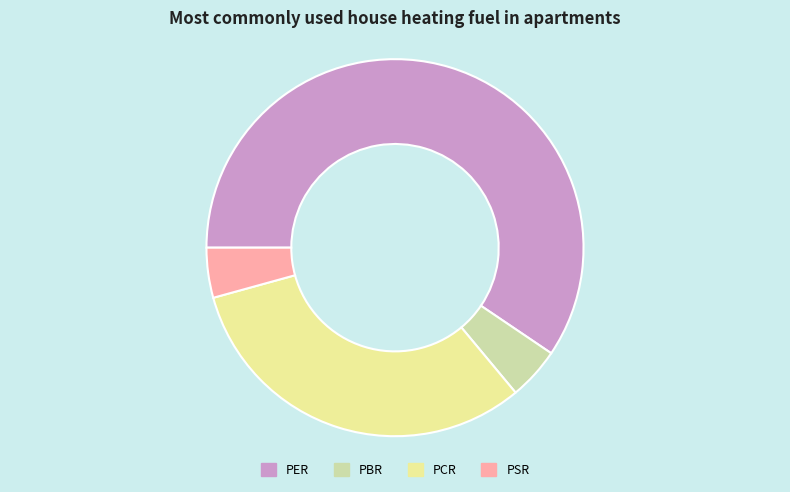

True or false: PER accounts for 59% of the total.

True